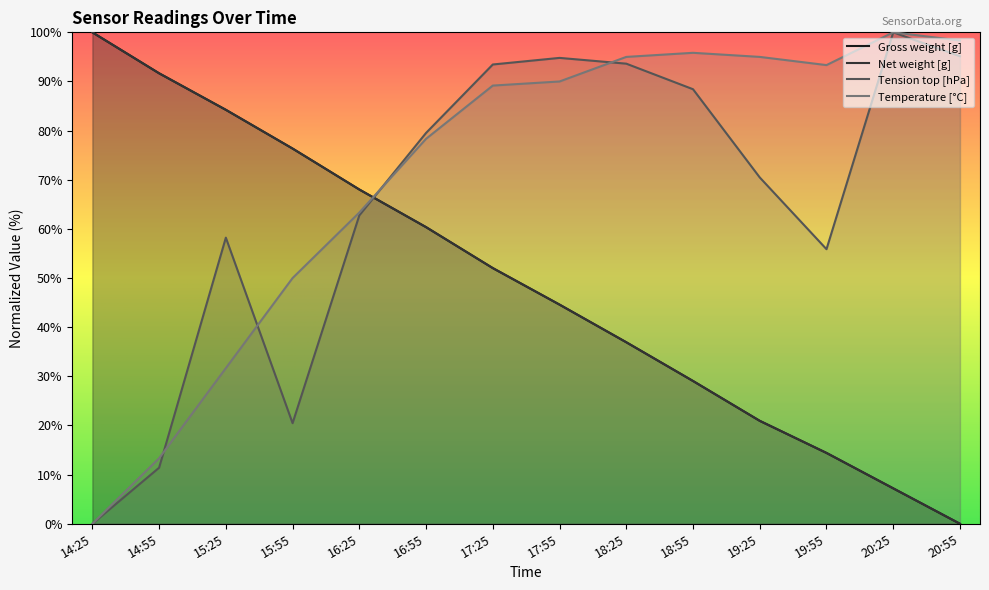

Reading right to left, extract all data points from this chart.

Gross weight [g]: 20:55=0.0	20:25=7.2	19:55=14.4	19:25=20.9	18:55=29.1	18:25=36.9	17:55=44.6	17:25=52.0	16:55=60.4	16:25=68.0	15:55=76.4	15:25=84.2	14:55=91.7	14:25=100.0
Net weight [g]: 20:55=0.0	20:25=7.2	19:55=14.4	19:25=20.9	18:55=29.1	18:25=36.9	17:55=44.6	17:25=52.0	16:55=60.4	16:25=68.0	15:55=76.4	15:25=84.2	14:55=91.7	14:25=100.0
Tension top [hPa]: 20:55=95.1	20:25=100.0	19:55=55.9	19:25=70.5	18:55=88.4	18:25=93.6	17:55=94.8	17:25=93.5	16:55=79.5	16:25=62.8	15:55=20.5	15:25=58.2	14:55=11.4	14:25=0.0
Temperature [°C]: 20:55=98.3	20:25=100.0	19:55=93.3	19:25=95.0	18:55=95.8	18:25=95.0	17:55=90.0	17:25=89.2	16:55=78.3	16:25=63.3	15:55=50.0	15:25=31.7	14:55=13.3	14:25=0.0